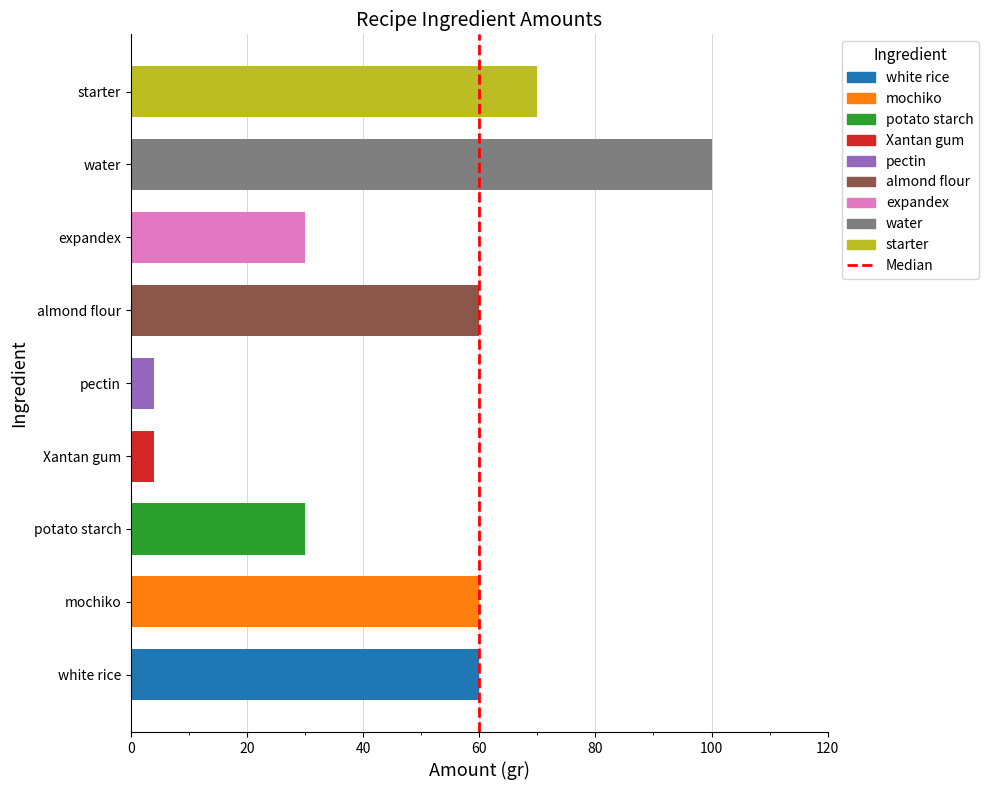

Are the bars horizontal?

Yes